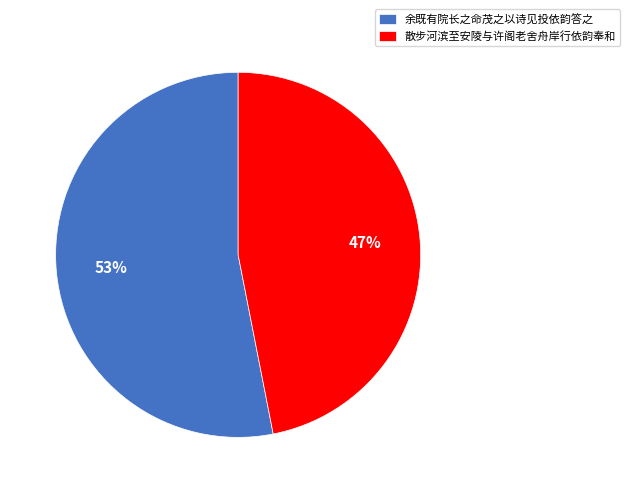

Which category has the biggest portion of the pie?

余既有院长之命茂之以诗见投依韵答之